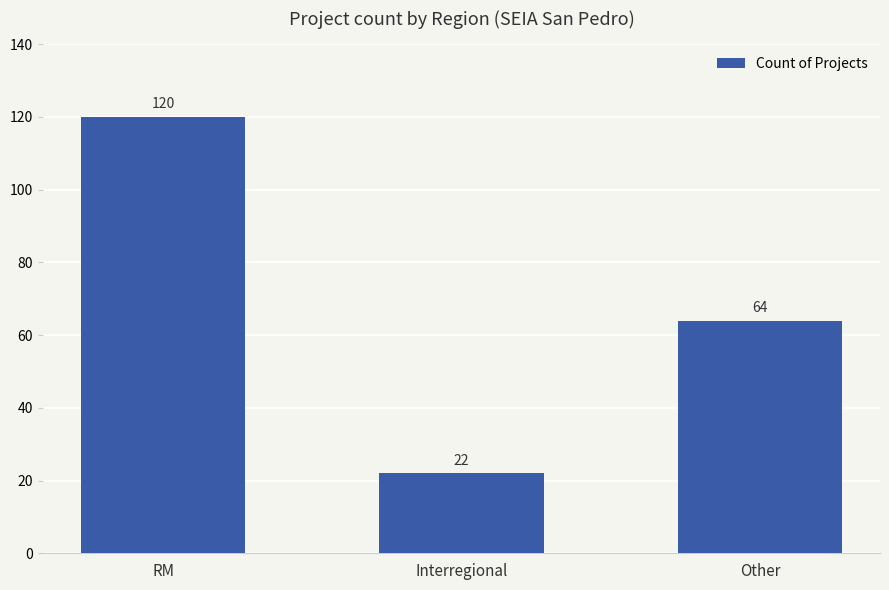

What is the greatest value displayed?

120